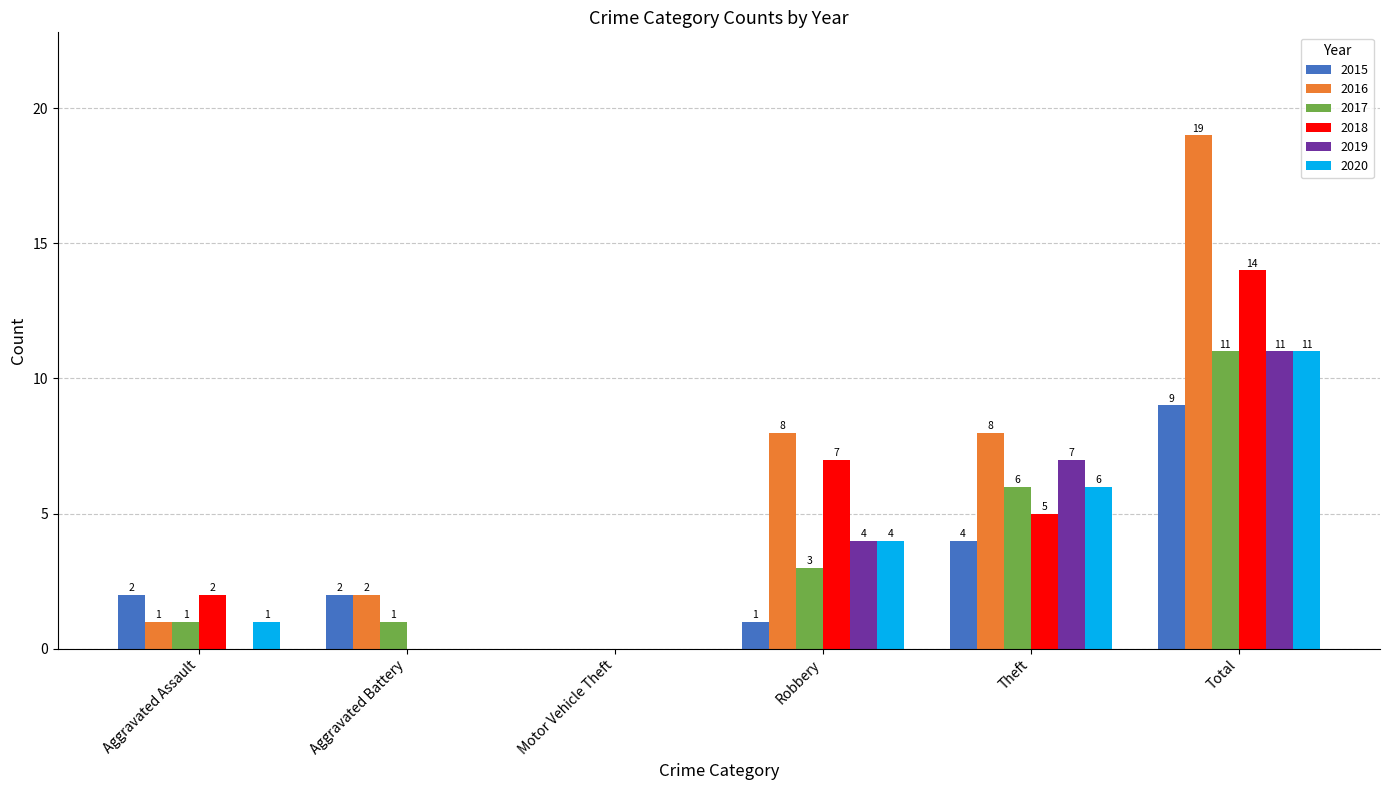

Between Aggravated Battery and Theft, which series saw the biggest shift?

2019